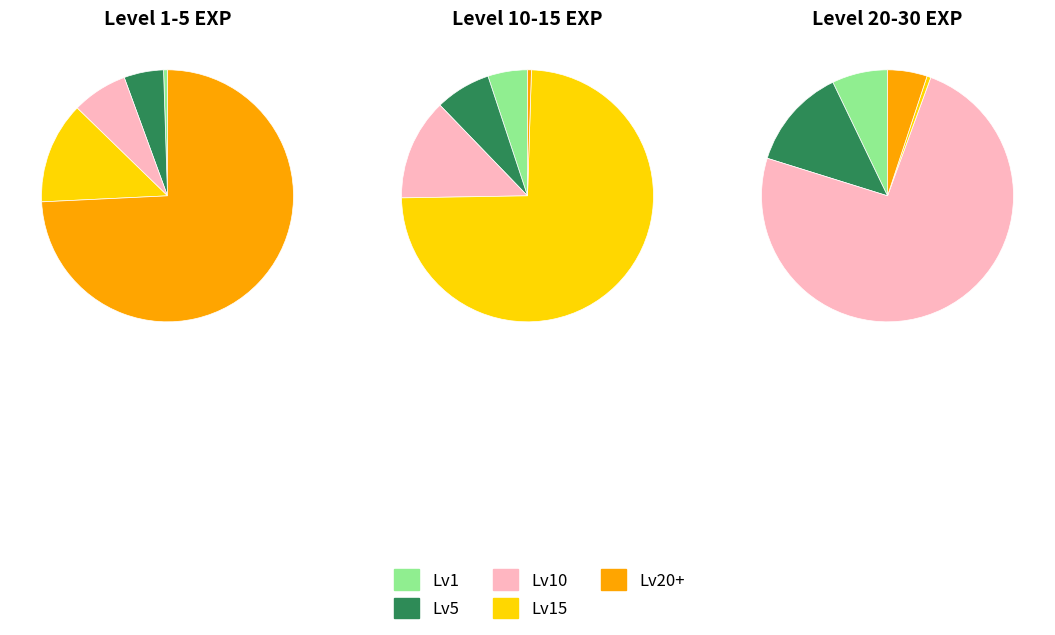

What is the difference between the highest and lowest values at Level 1?

7800